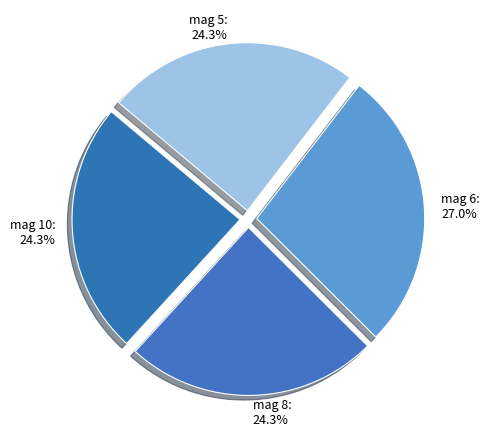

What percentage is NOT represented by mag 8?

75.7%